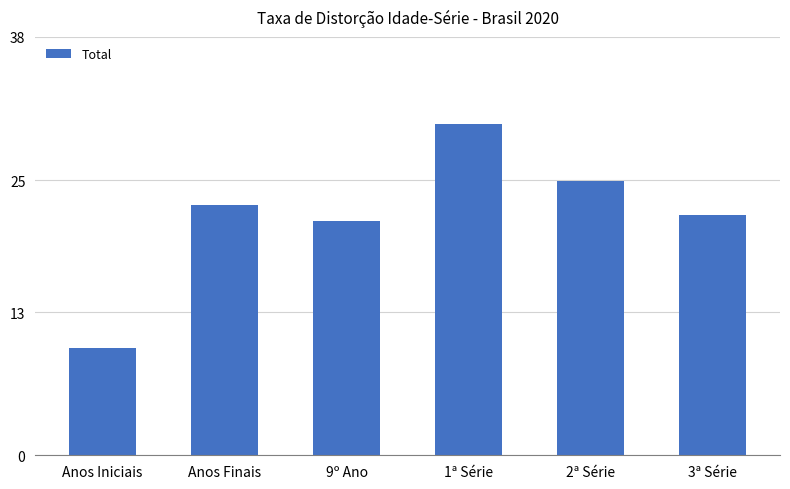

What is the label of the 4th bar from the right?

9º Ano